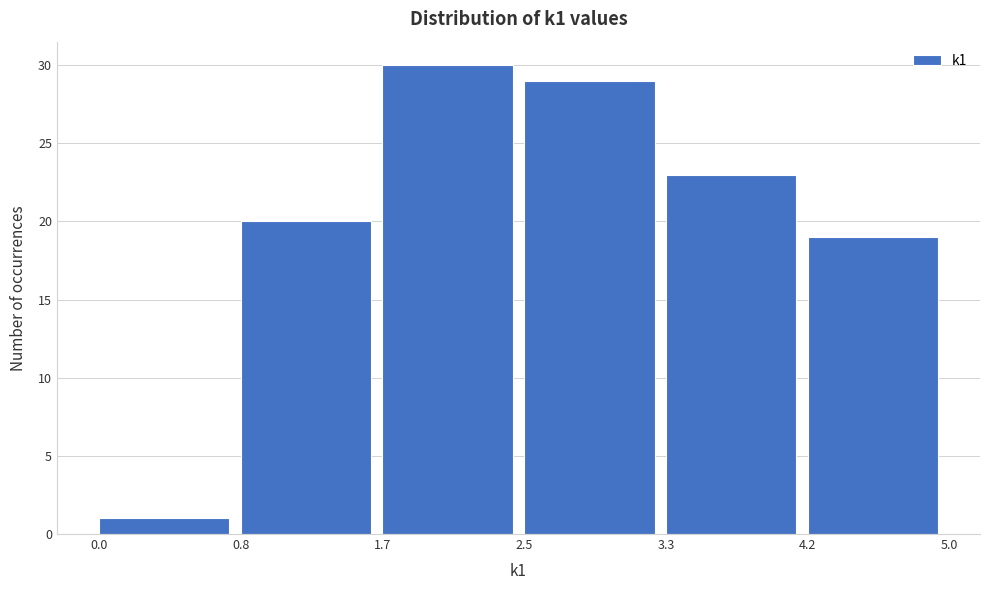

Over which range of the x-axis is the bar tallest?

1.7 to 2.5